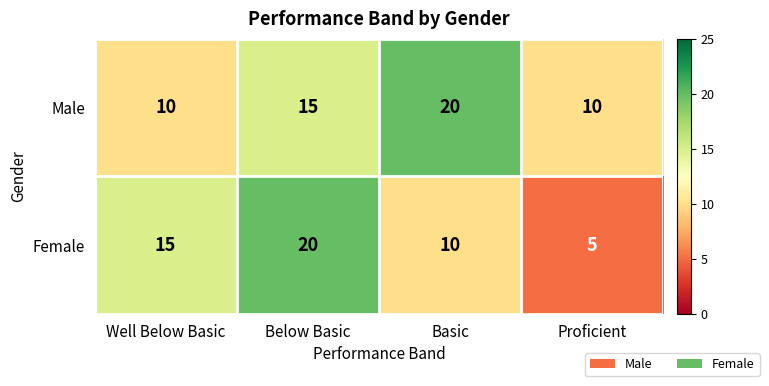

Which series has the largest range (max minus min)?

Female